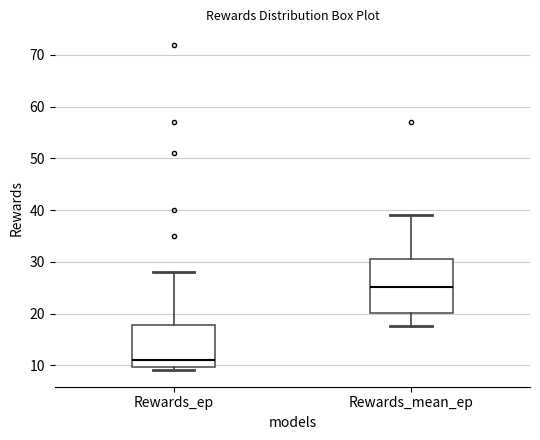

Which box is the tallest, from its lower edge to its upper edge?

Rewards_mean_ep